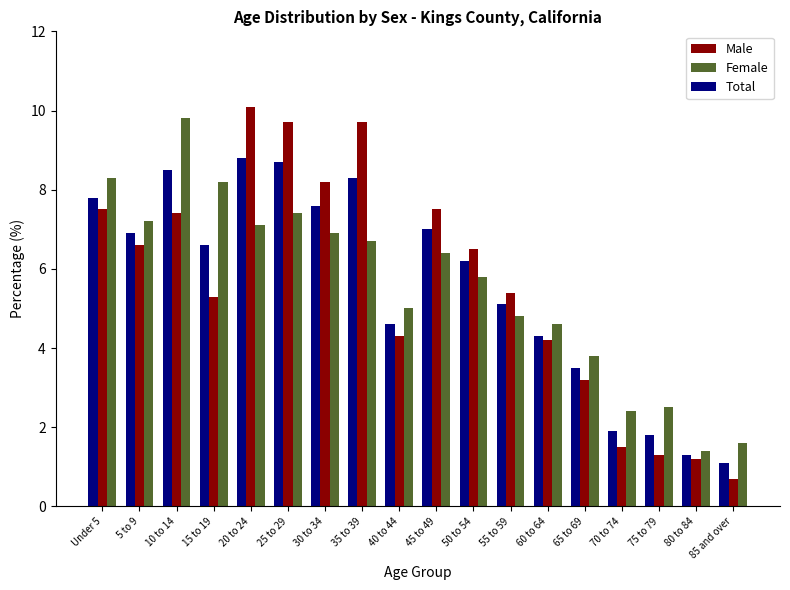

What is the sum of all Total values?

100.0